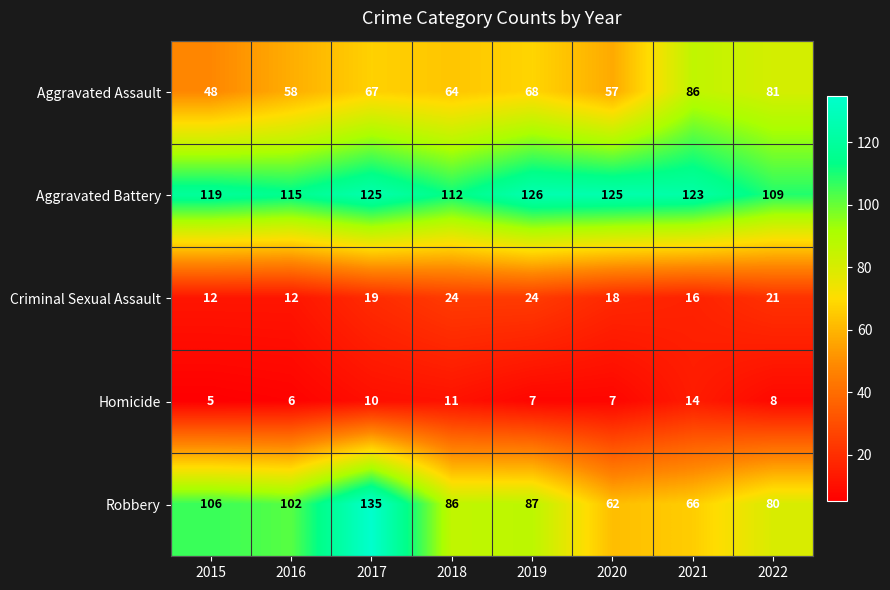

How many distinct data groups are displayed?

5